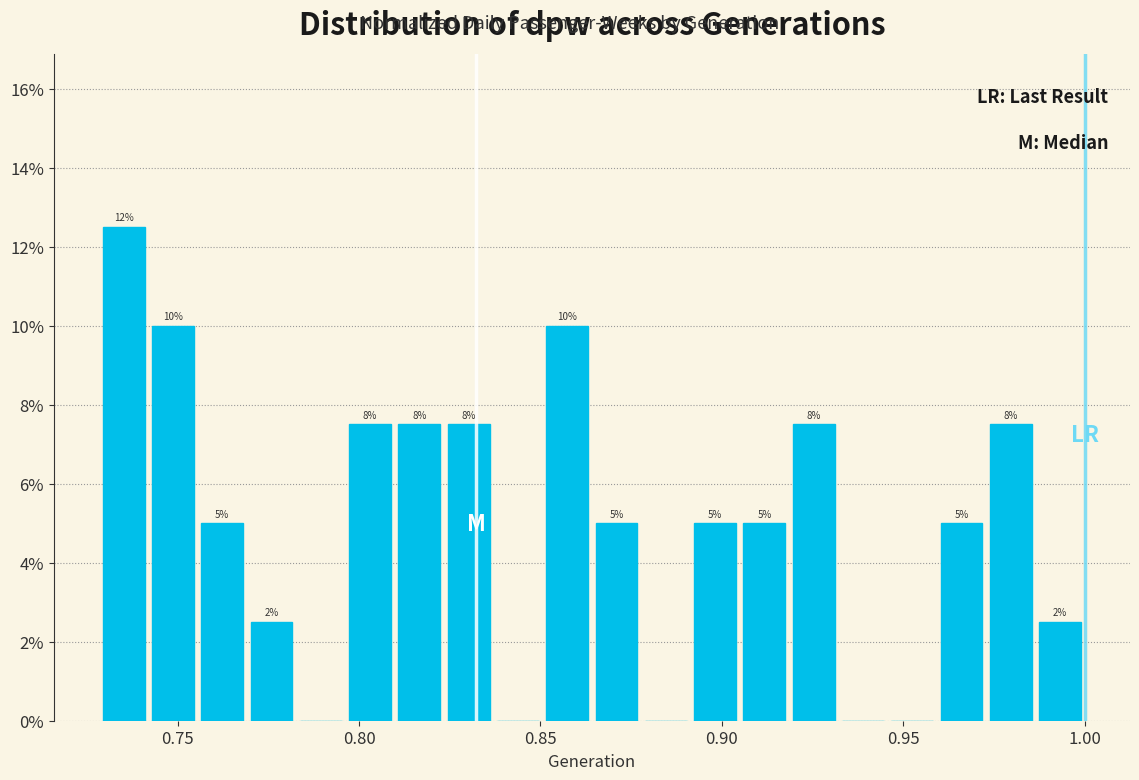

Around what value on the x-axis is the tallest bar? Give the approximate position of its centre, as read against the axis.

0.735